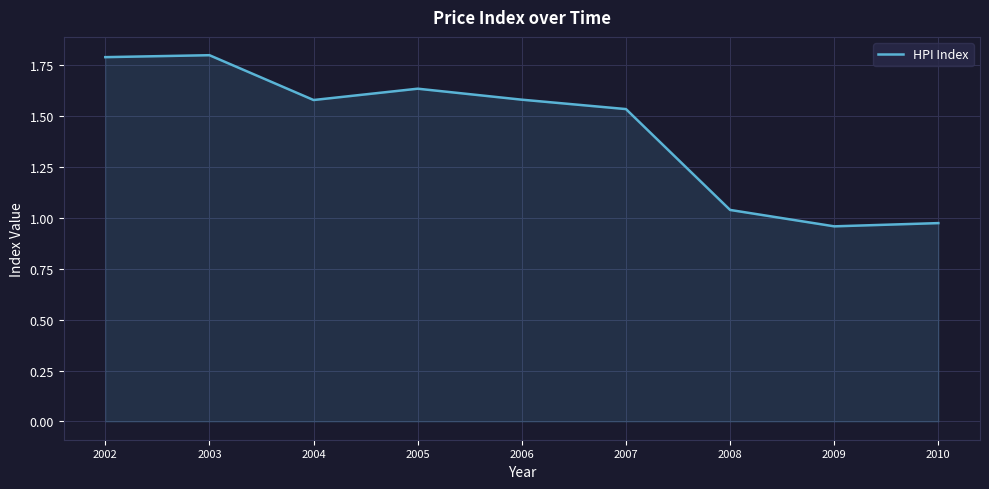

What is the difference between the maximum and minimum values?

0.8